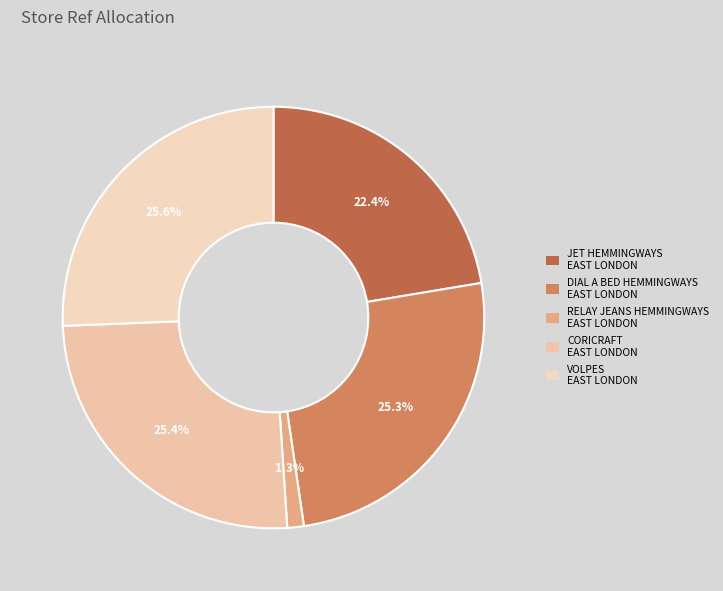

How many segments does this pie chart have?

5